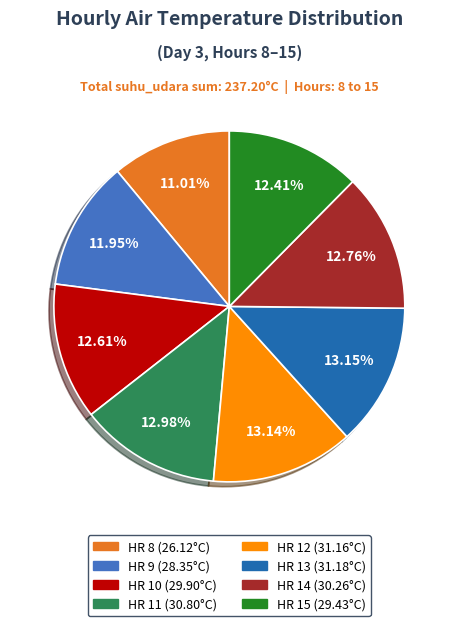

Is there any slice that represents more than half of the pie?

No